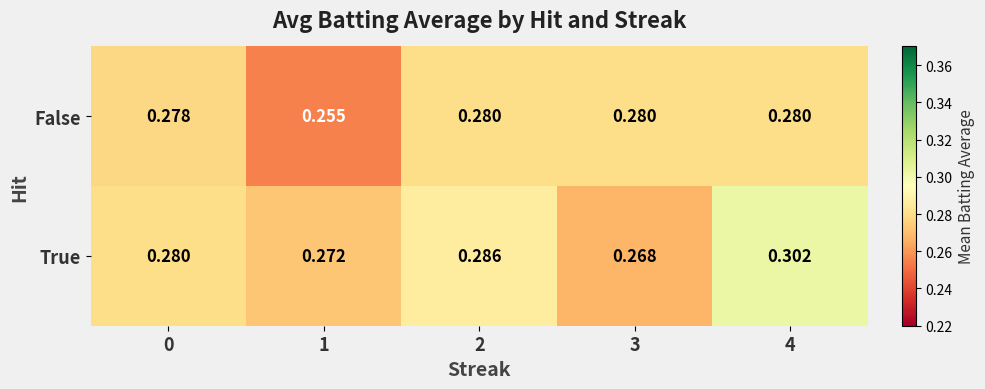

List the series in order of their overall mean, highest first.

True, False